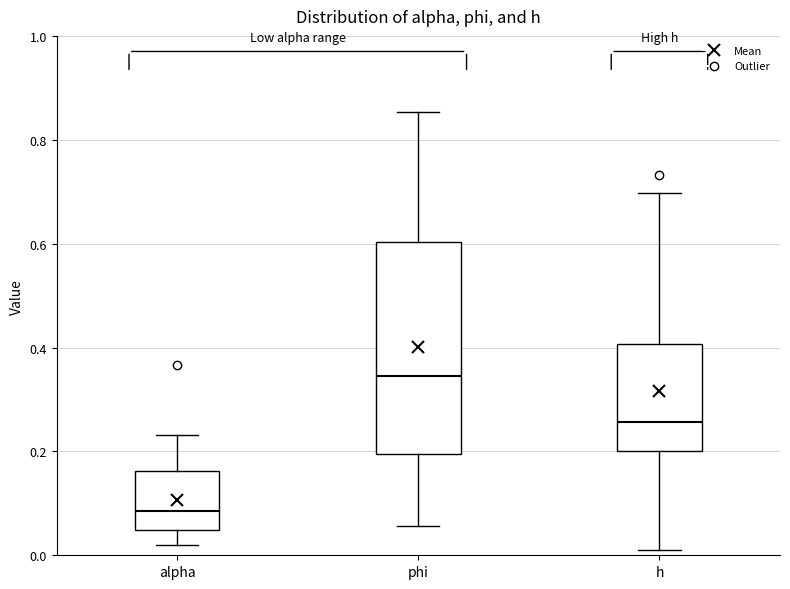

Reading left to right, read every box against the y-axis: the position of its median line, the range the box covers, and the ends of its whiskers. The values are not printed on the chart, so give them approximately, as read against the axis.

alpha: median 0.08, box 0.04 to 0.16, whiskers 0.02 to 0.24
phi: median 0.34, box 0.20 to 0.60, whiskers 0.06 to 0.86
h: median 0.26, box 0.20 to 0.40, whiskers 0.02 to 0.70